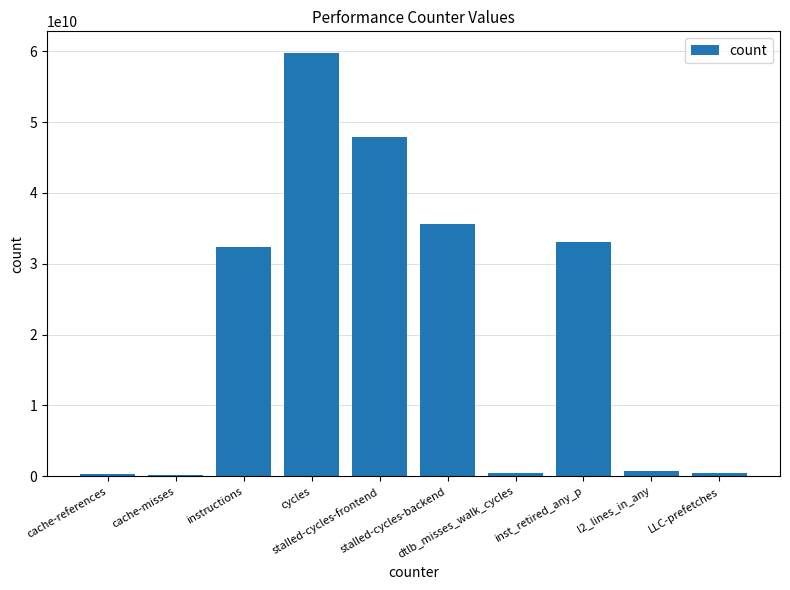

At which label is the value closest to 30029534554?

instructions